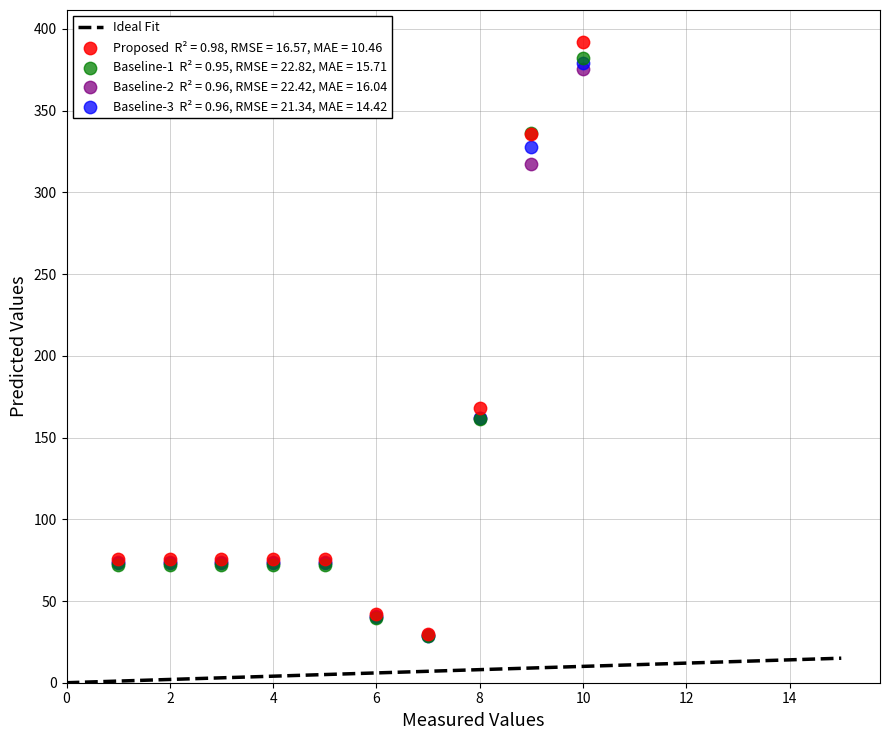

Across all series, what Y value is closest to 210?

168.0